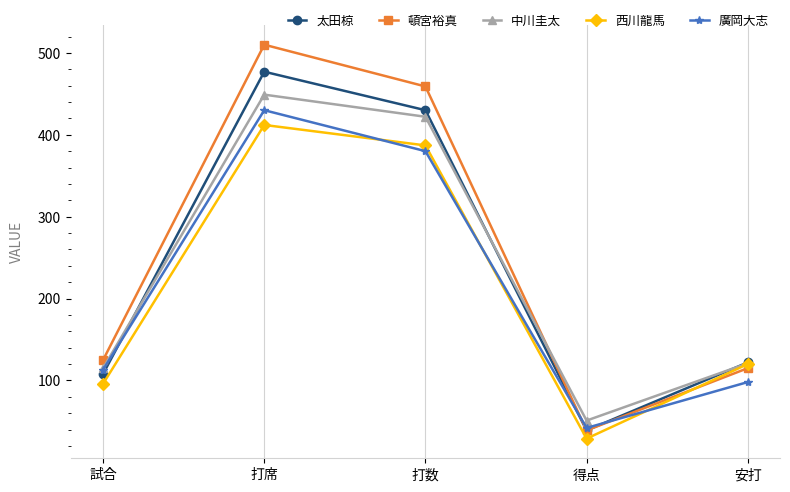

What is the minimum value shown in the chart?

29